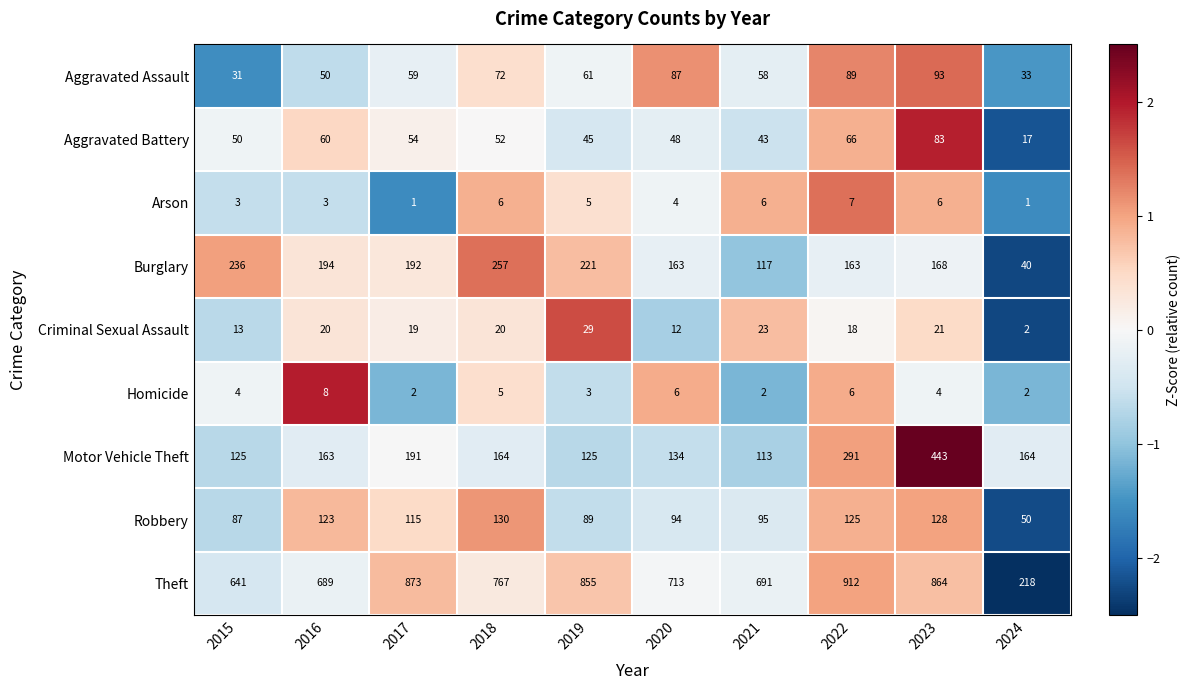

The Motor Vehicle Theft series shows 164 at 2018. True or false?

True